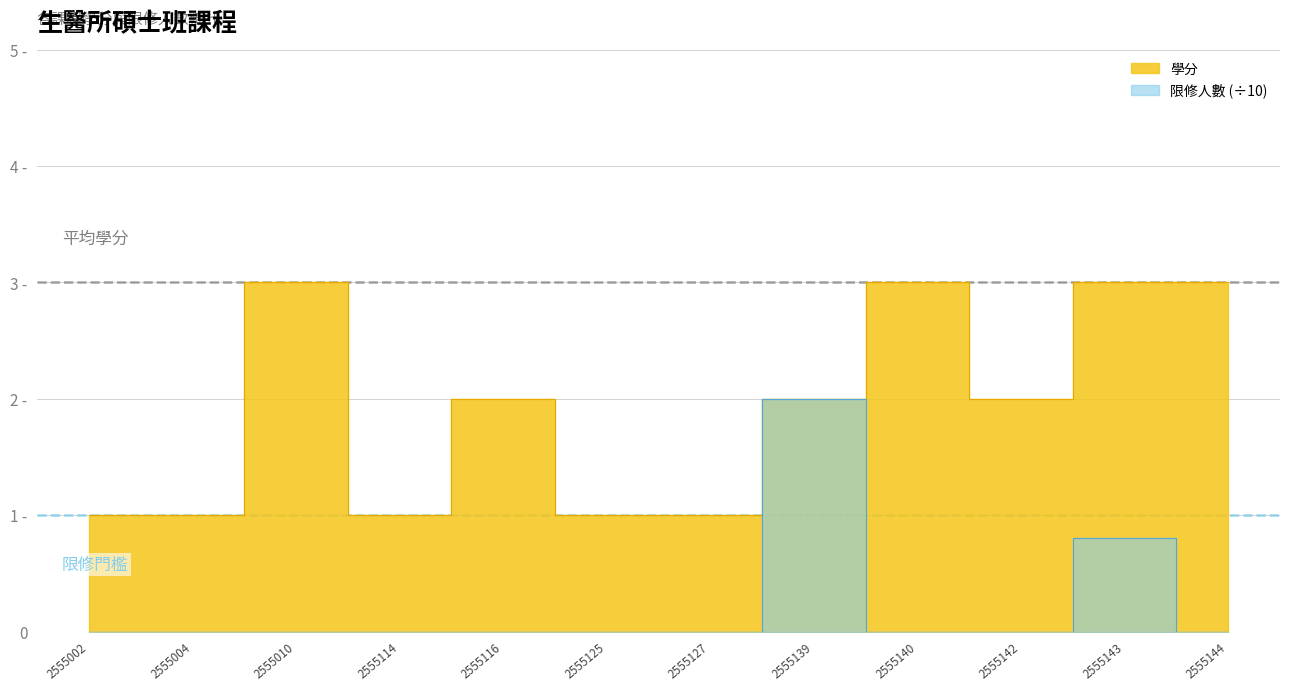

True or false: 限修人數 and 學分 cross at least once.

False